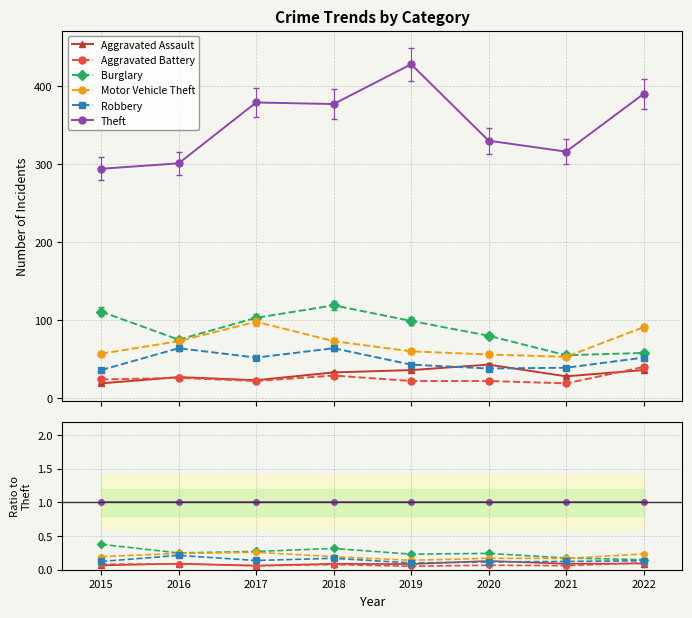

Count the Aggravated Assault values in the range 0 to 1.

8